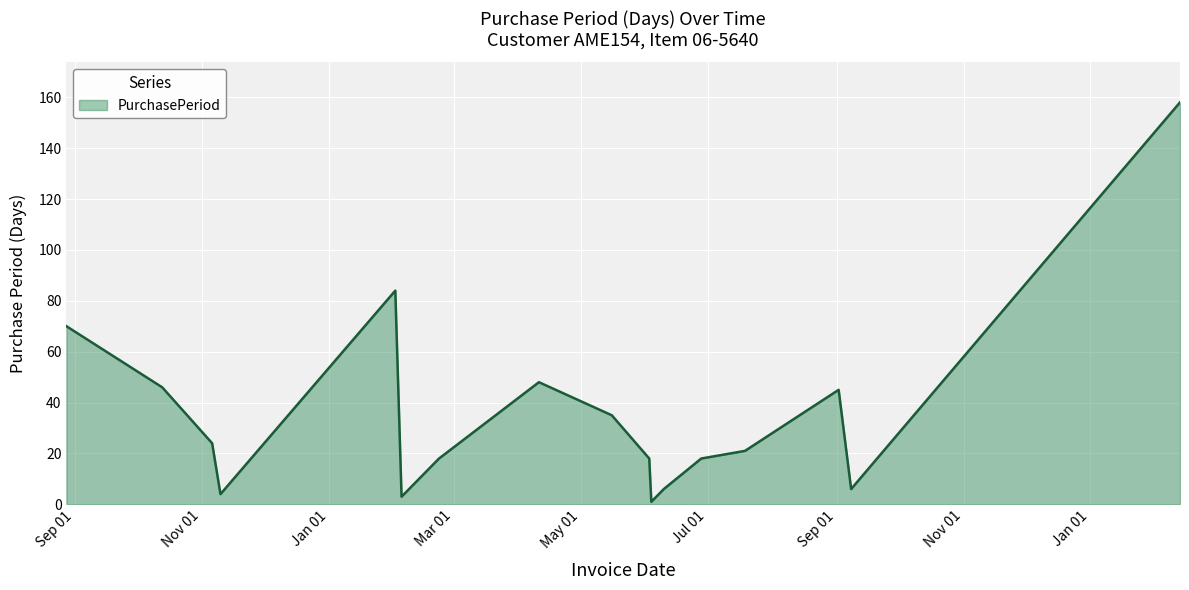

What is the difference between the maximum and minimum values?

157